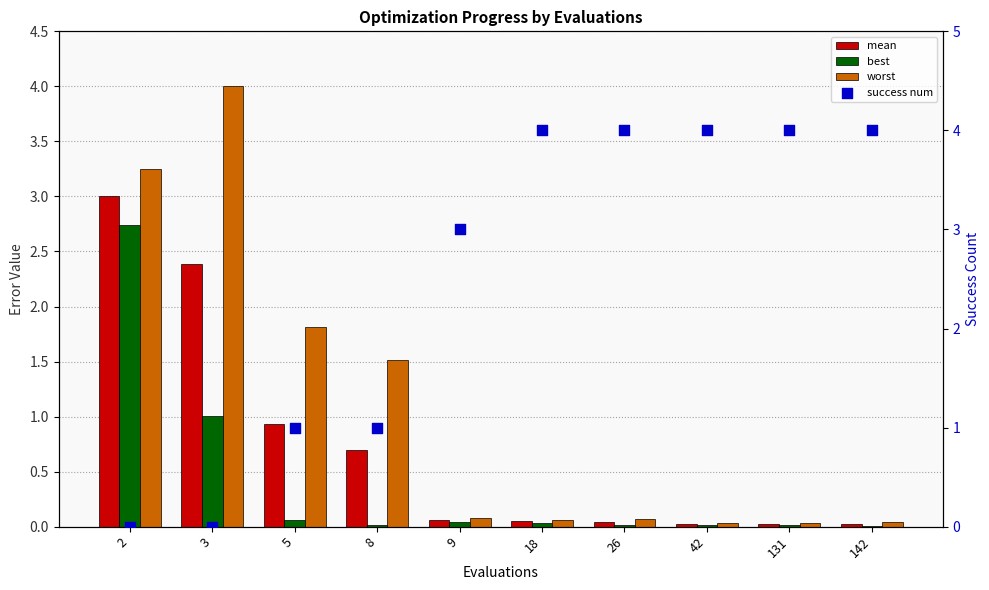

Which series has the largest Y range (max minus min)?

success num